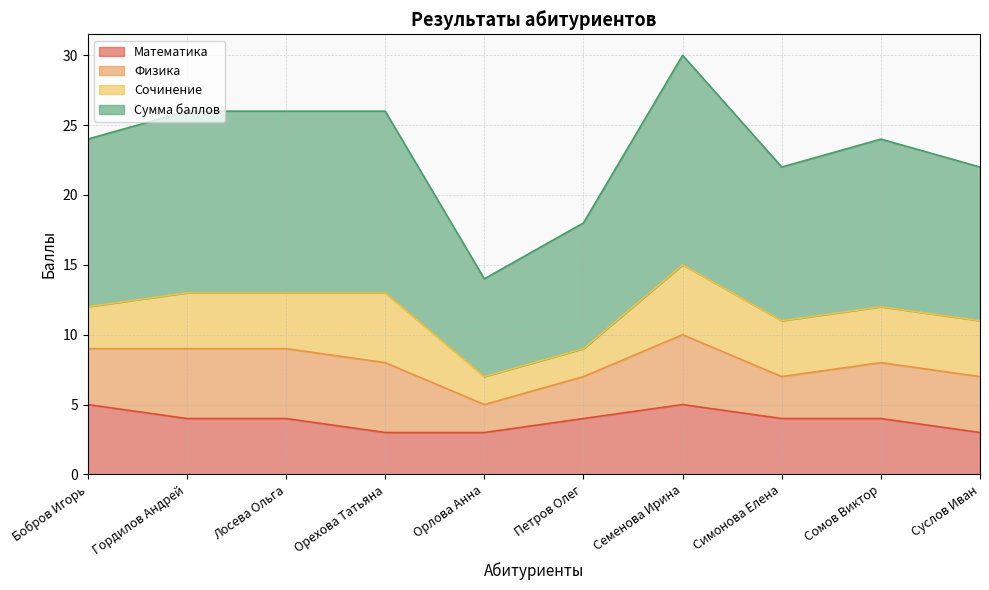

At which label is Сумма баллов closest to 11?

Симонова Елена